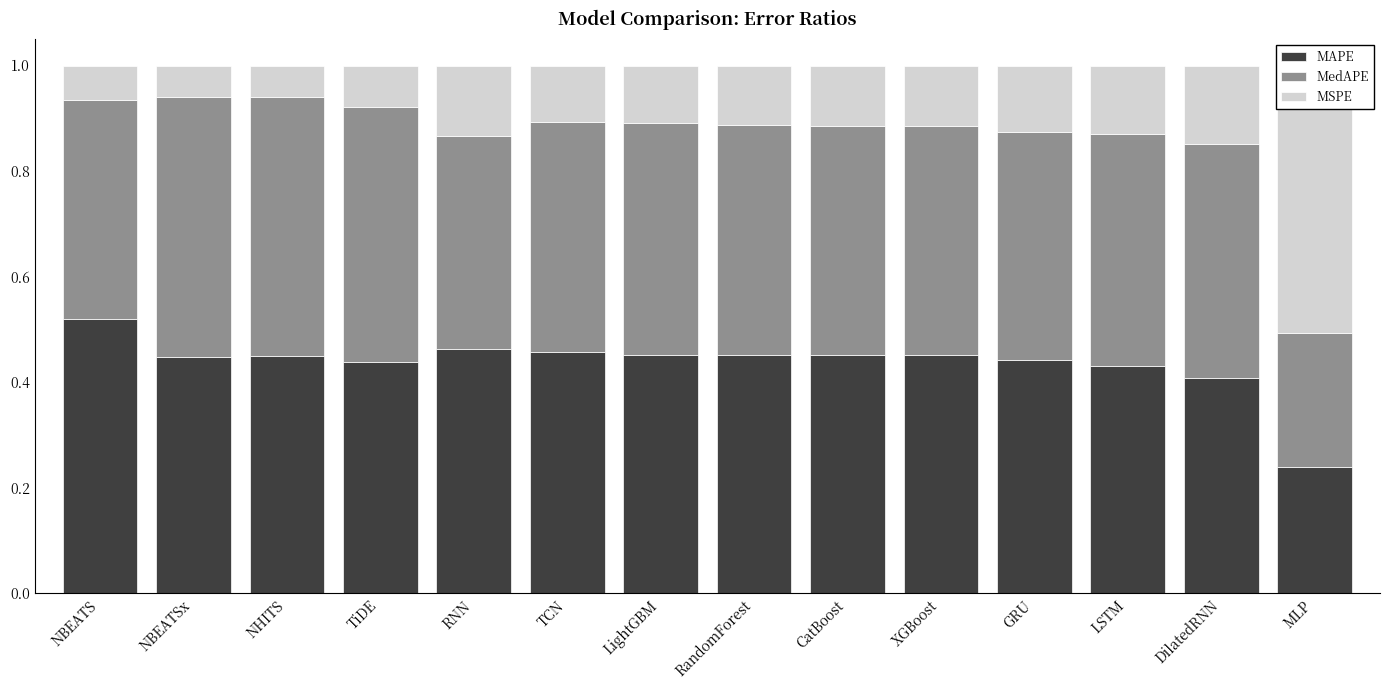

What is the minimum value for MedAPE?

0.3